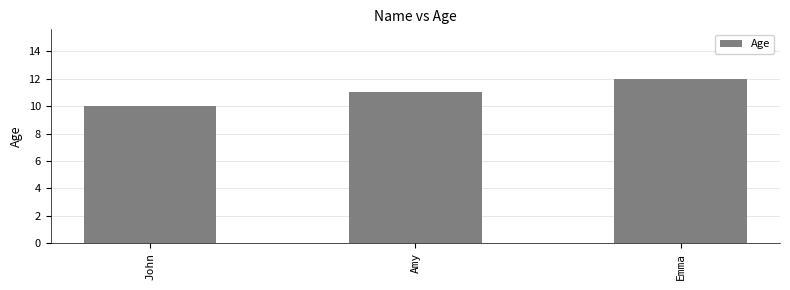

Reading left to right, transcribe all the data shown in this chart.

John=10	Amy=11	Emma=12